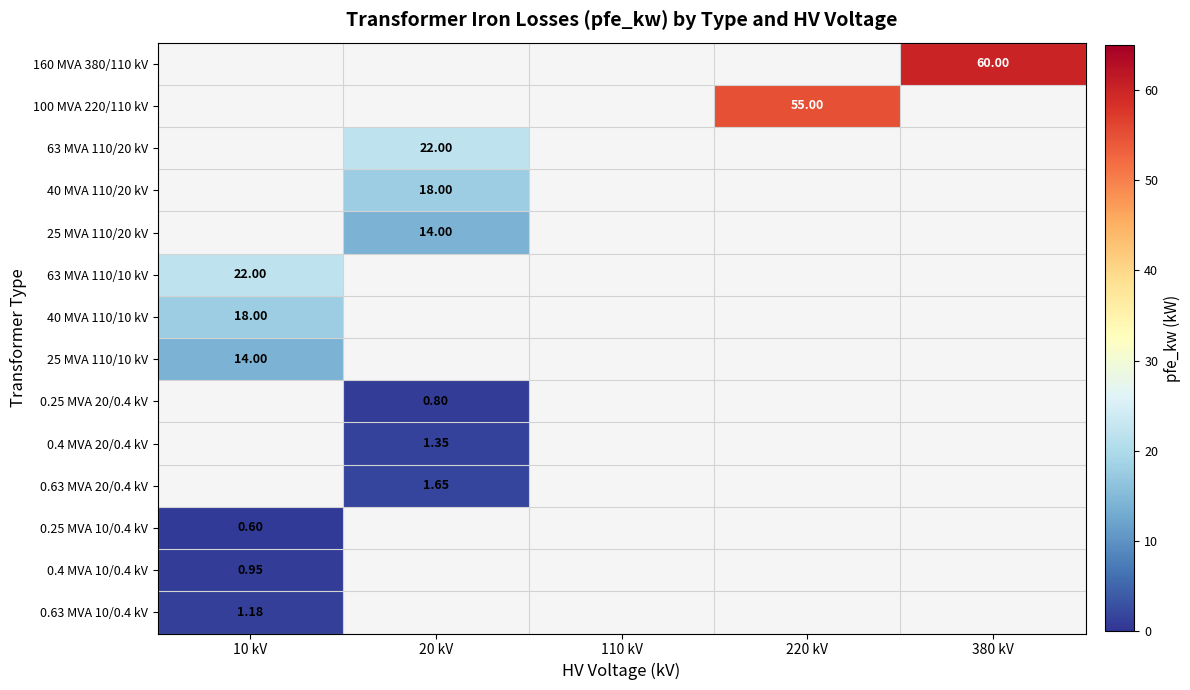

Which has a higher value, 20 kV or 10 kV?

10 kV